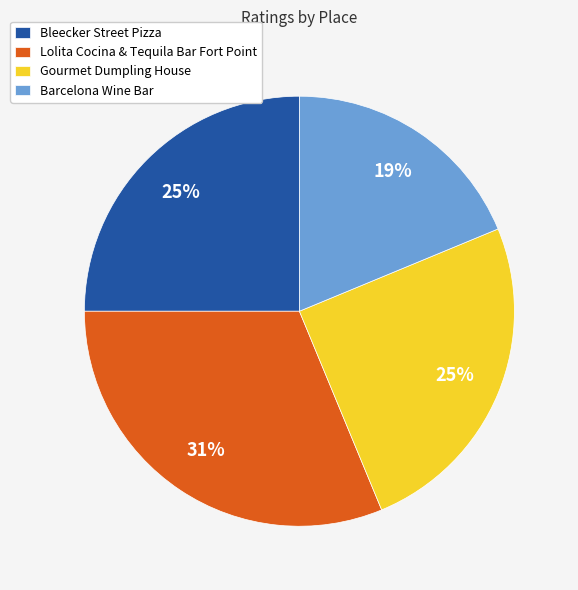

Do Lolita Cocina & Tequila Bar Fort Point and Bleecker Street Pizza together represent more than half of the pie?

Yes